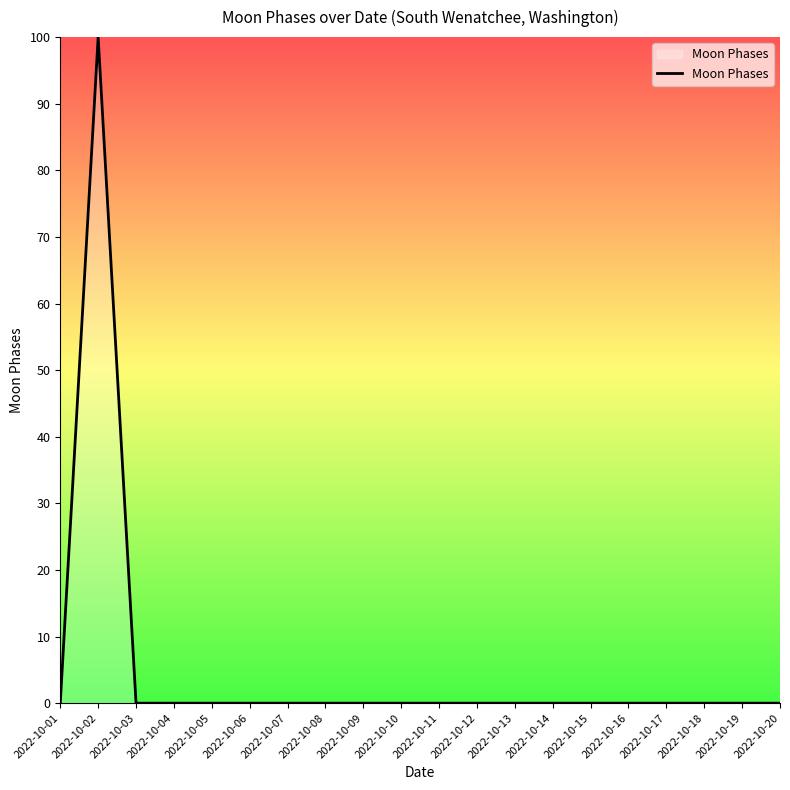

True or false: the data shows 0 at 2022-10-04.

True